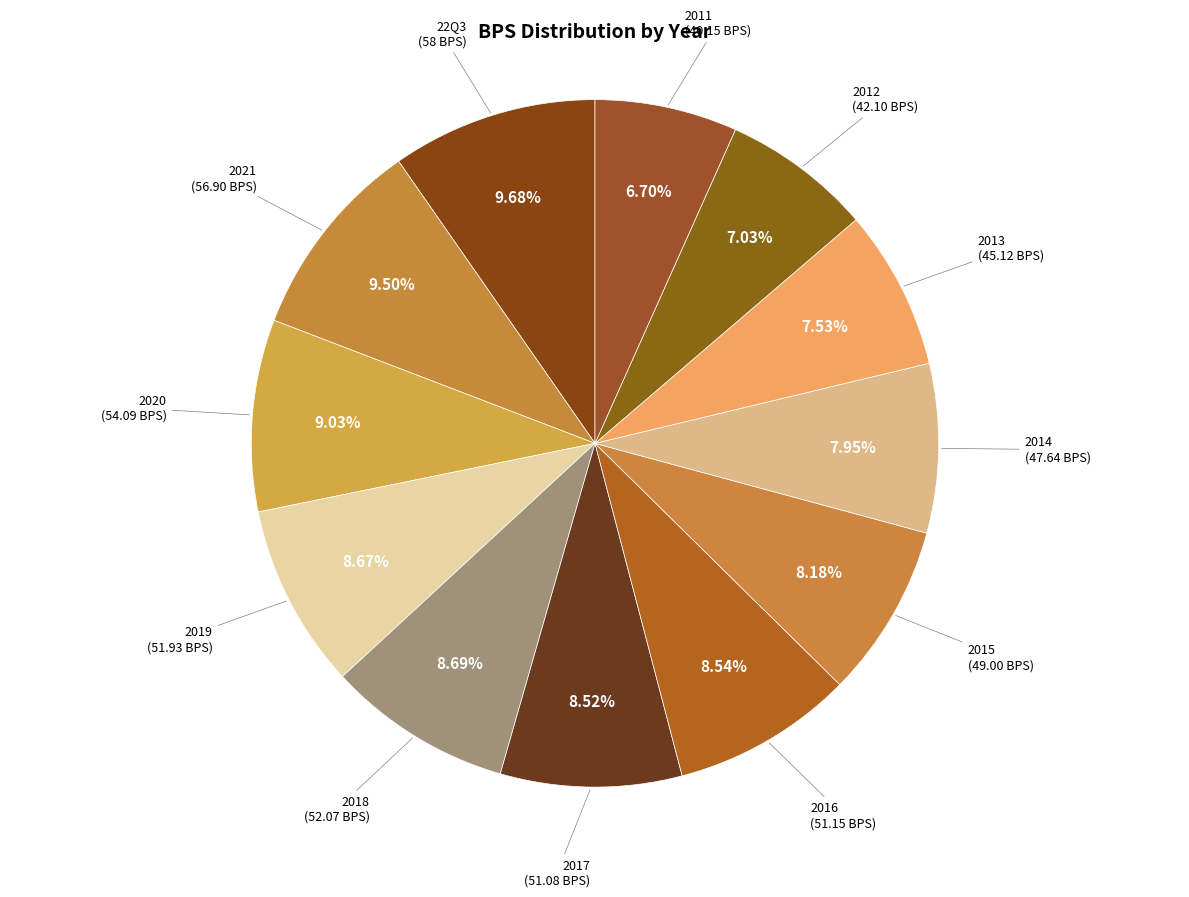

True or false: 2019 accounts for 22% of the total.

False